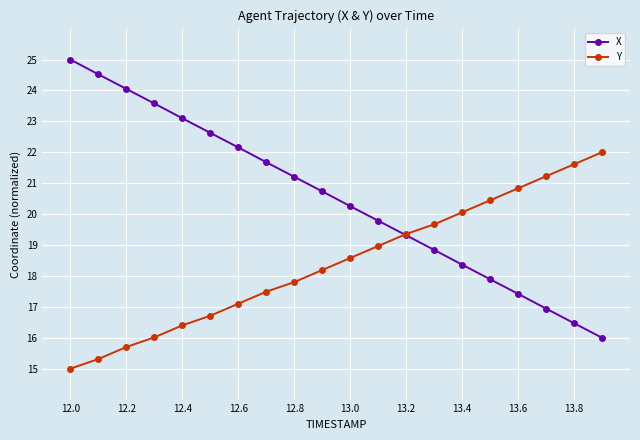

How many times do Y and X cross each other?

1